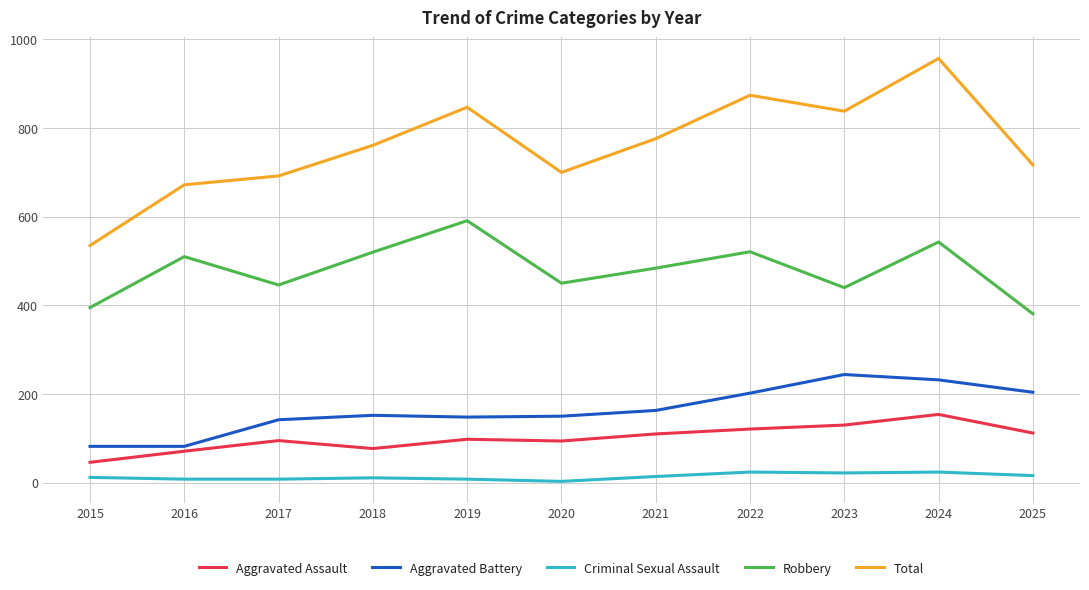

What is the difference between the Robbery values at 2022 and 2020?

71